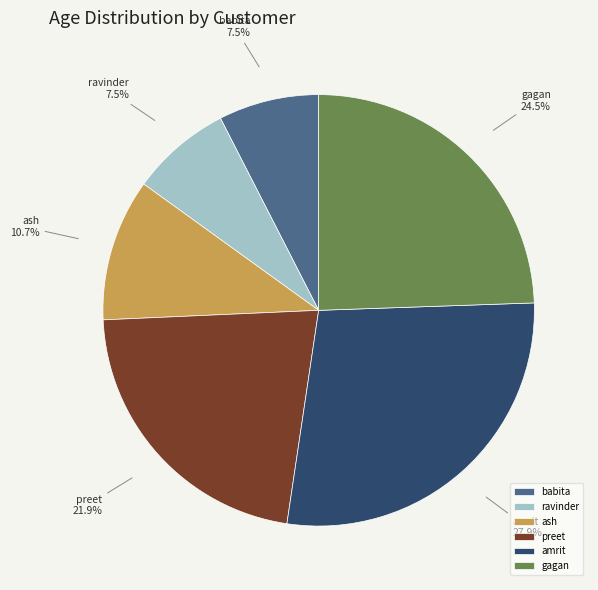

The amrit slice represents 28% of the pie. True or false?

True